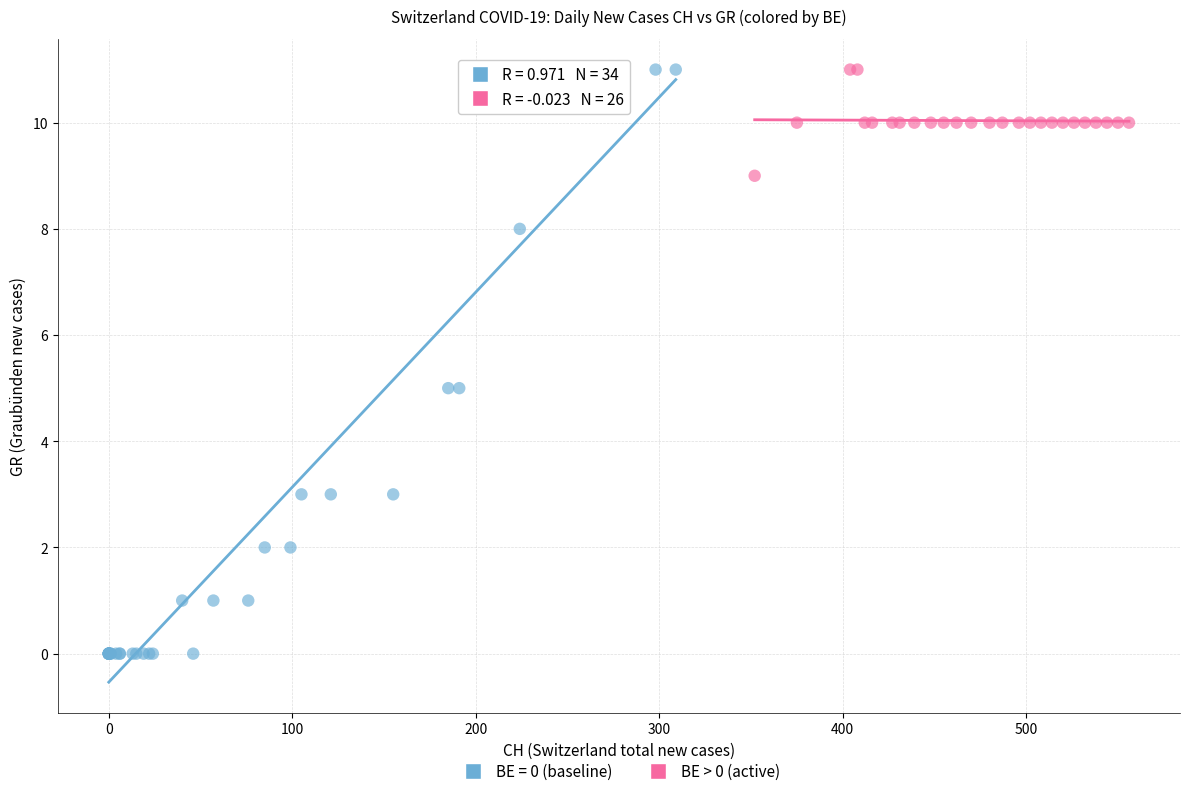

Which series contains the lowest Y value?

BE = 0 (baseline)